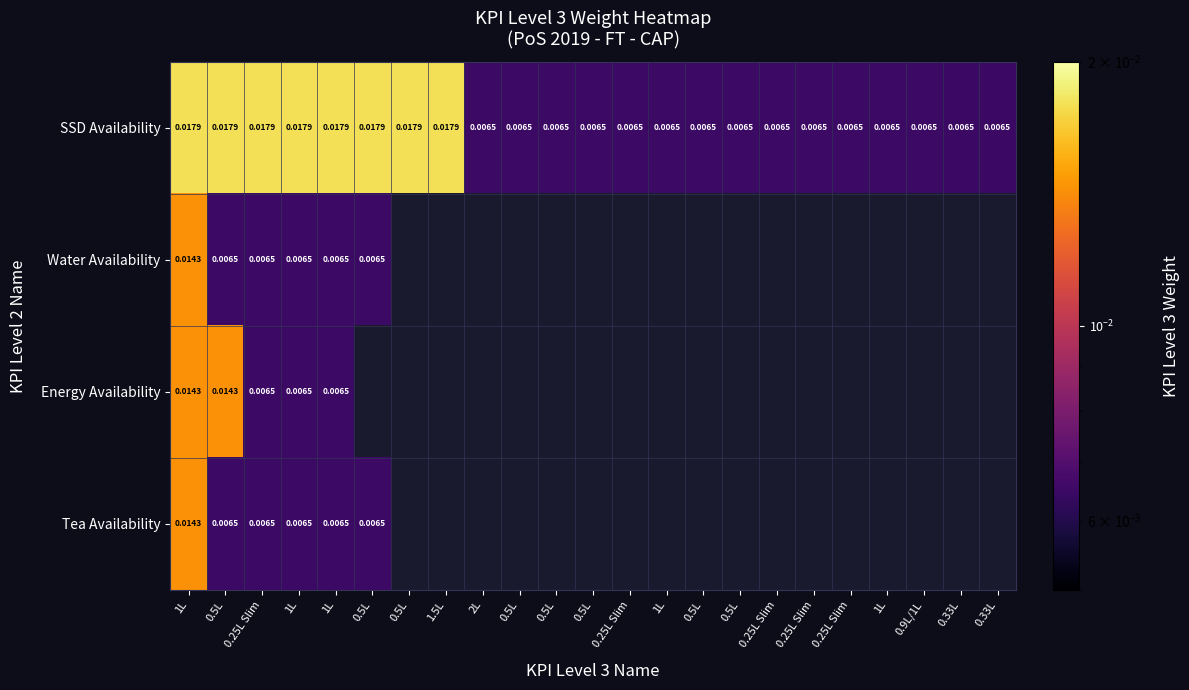

At how many categories does at least one series exceed 0?

23